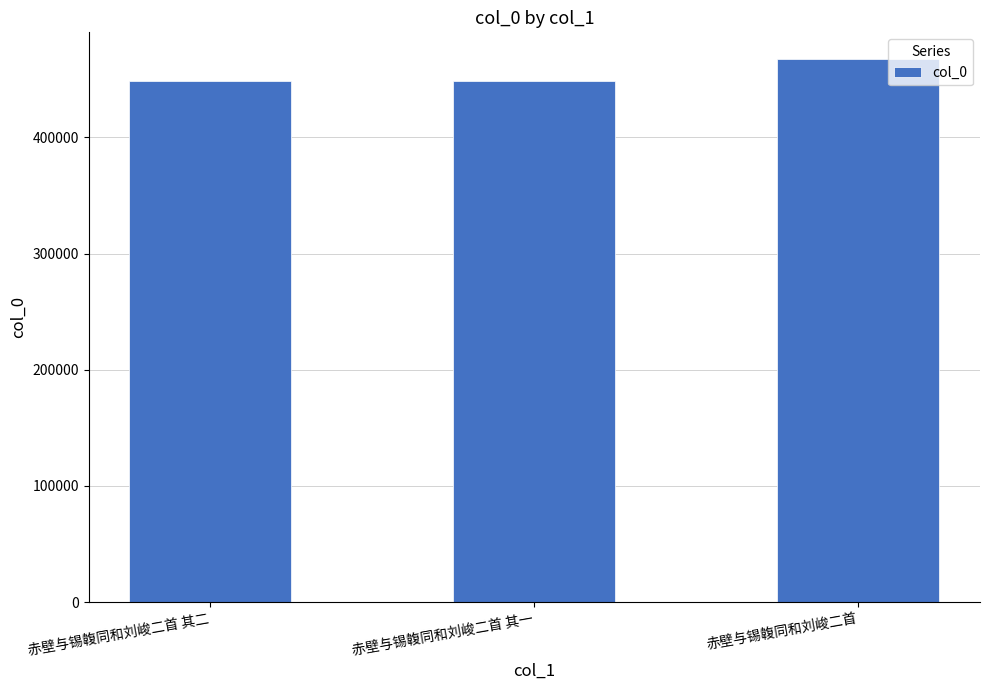

Is it true that the value at 赤壁与锡䪖同和刘峻二首 其二 is 448140?

True